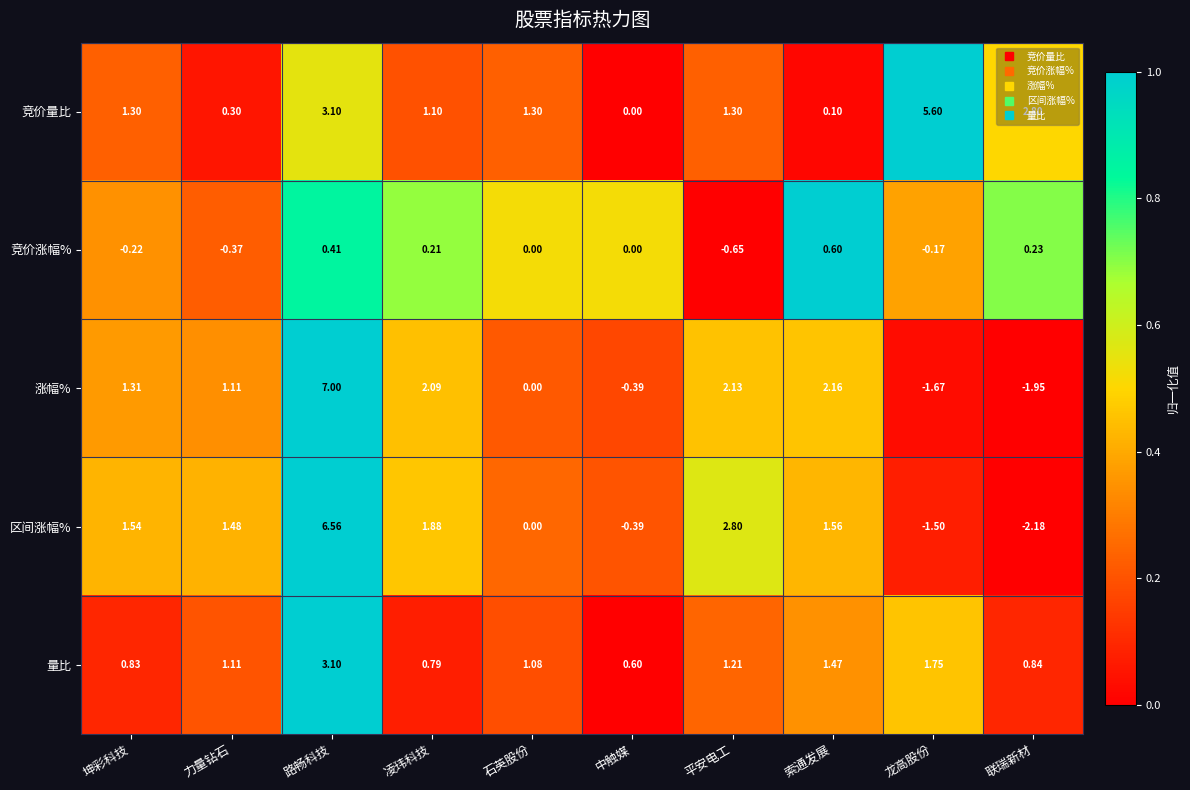

At which category is the sum across all series the highest?

路畅科技